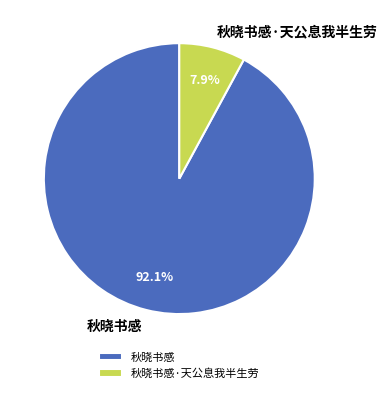

Count the number of slices in the pie.

2